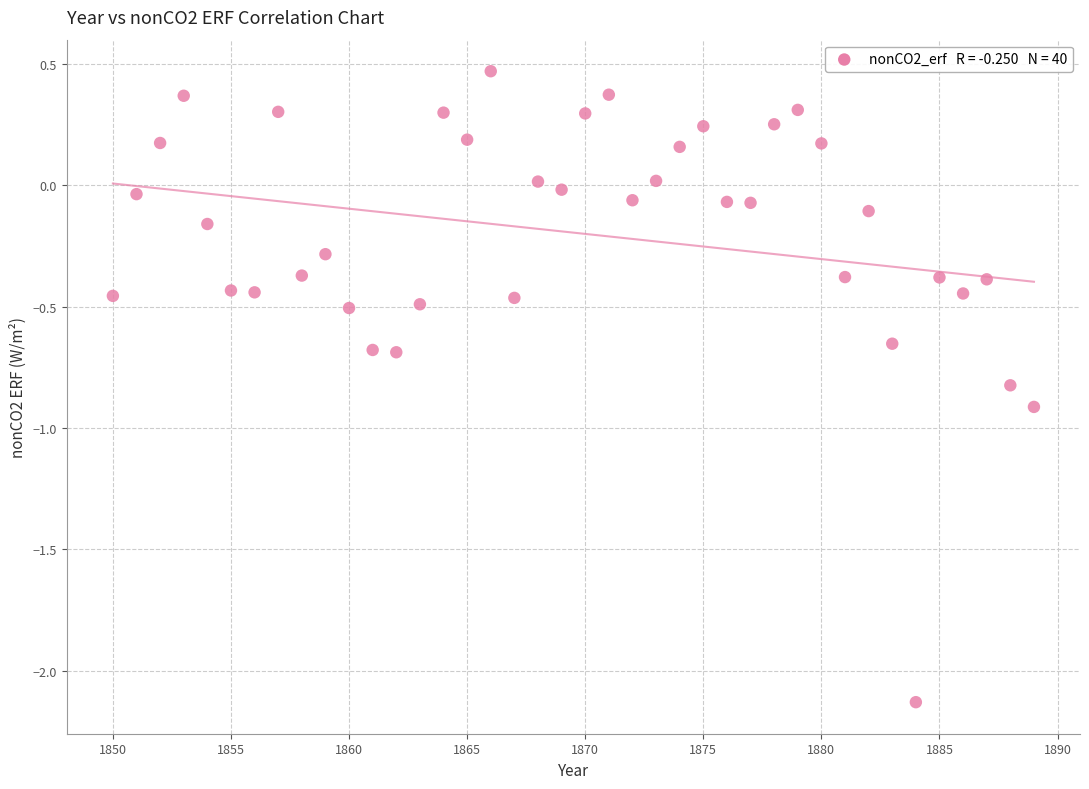

What is the range of Y values (max minus min)?

2.6